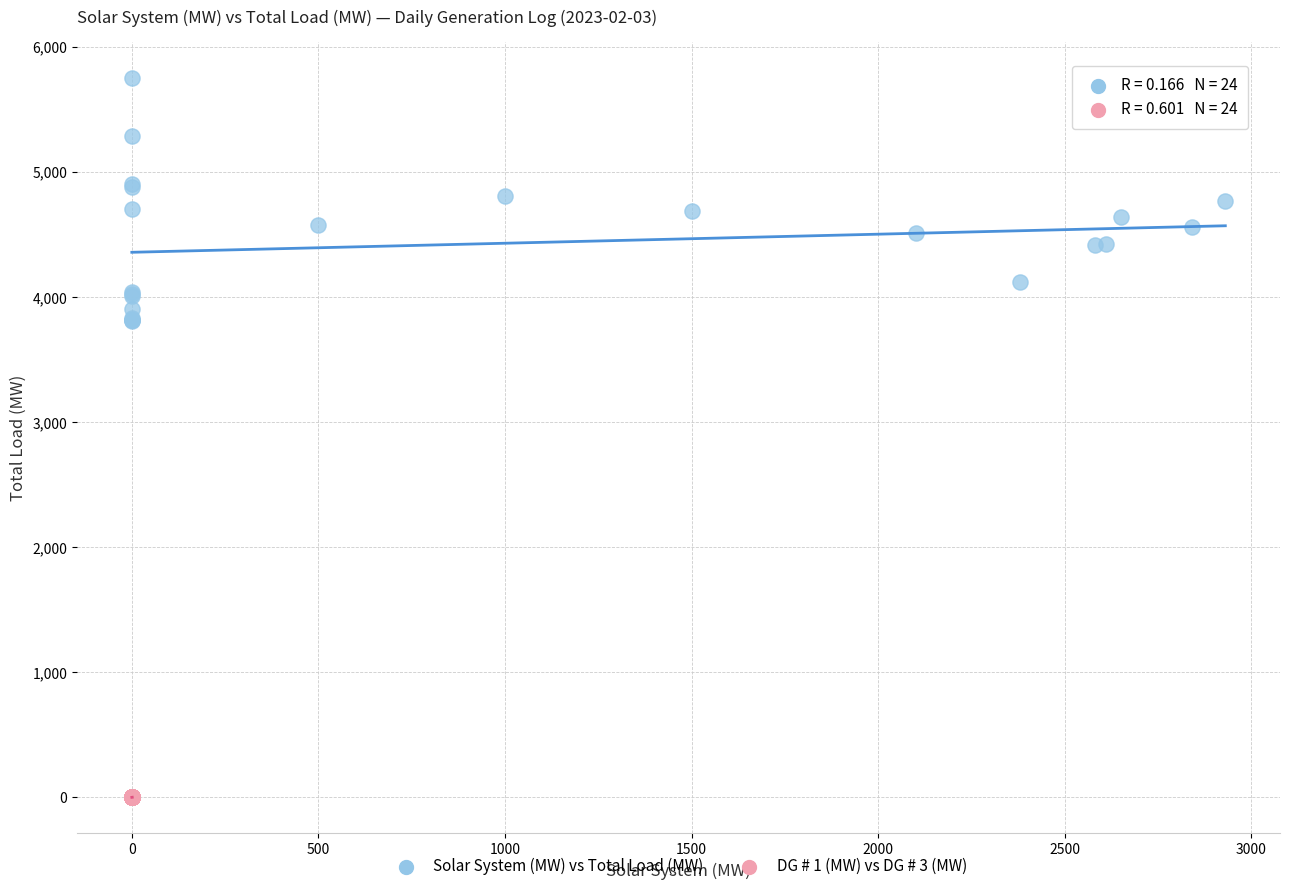

Which series contains the highest Y value?

Solar System (MW) vs Total Load (MW)